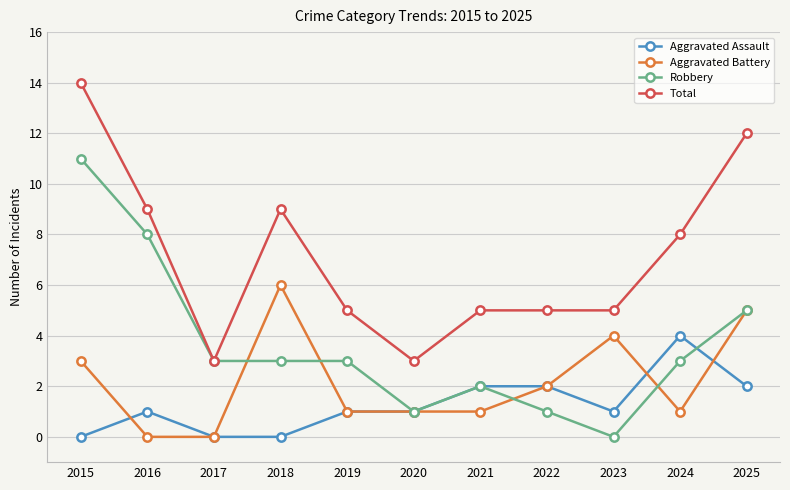

How many series are shown in this chart?

4